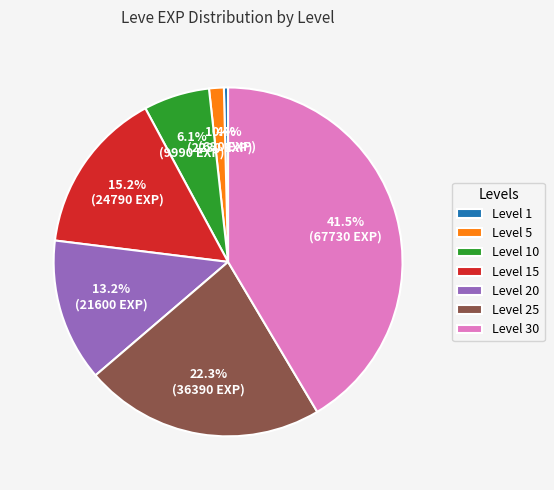

How many segments does this pie chart have?

7